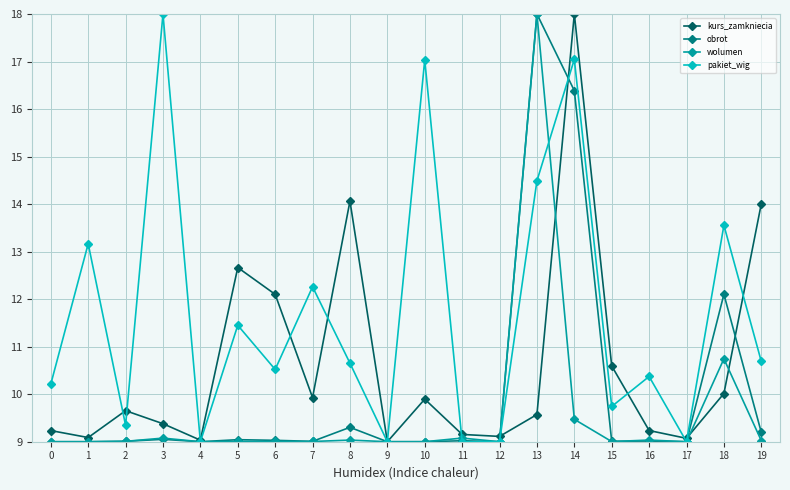

True or false: kurs_zamkniecia has a value of 14.0 at 19.

True